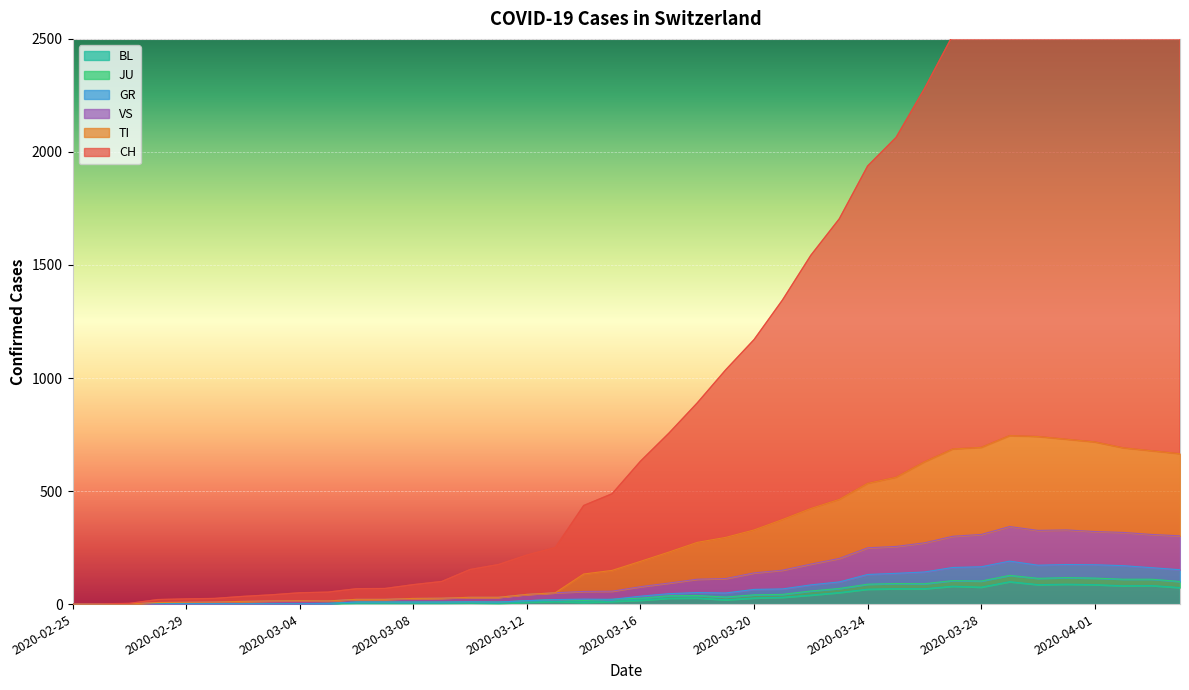

List the labels in order of VS value, smallest first.

2020-02-25, 2020-02-26, 2020-02-27, 2020-02-28, 2020-02-29, 2020-03-01, 2020-03-02, 2020-03-03, 2020-03-04, 2020-03-05, 2020-03-06, 2020-03-07, 2020-03-08, 2020-03-09, 2020-03-11, 2020-03-10, 2020-03-12, 2020-03-14, 2020-03-13, 2020-03-15, 2020-03-16, 2020-03-19, 2020-03-17, 2020-03-18, 2020-03-20, 2020-03-21, 2020-03-22, 2020-03-23, 2020-03-24, 2020-03-26, 2020-03-25, 2020-04-04, 2020-03-28, 2020-03-27, 2020-04-02, 2020-04-03, 2020-03-30, 2020-04-01, 2020-03-31, 2020-03-29